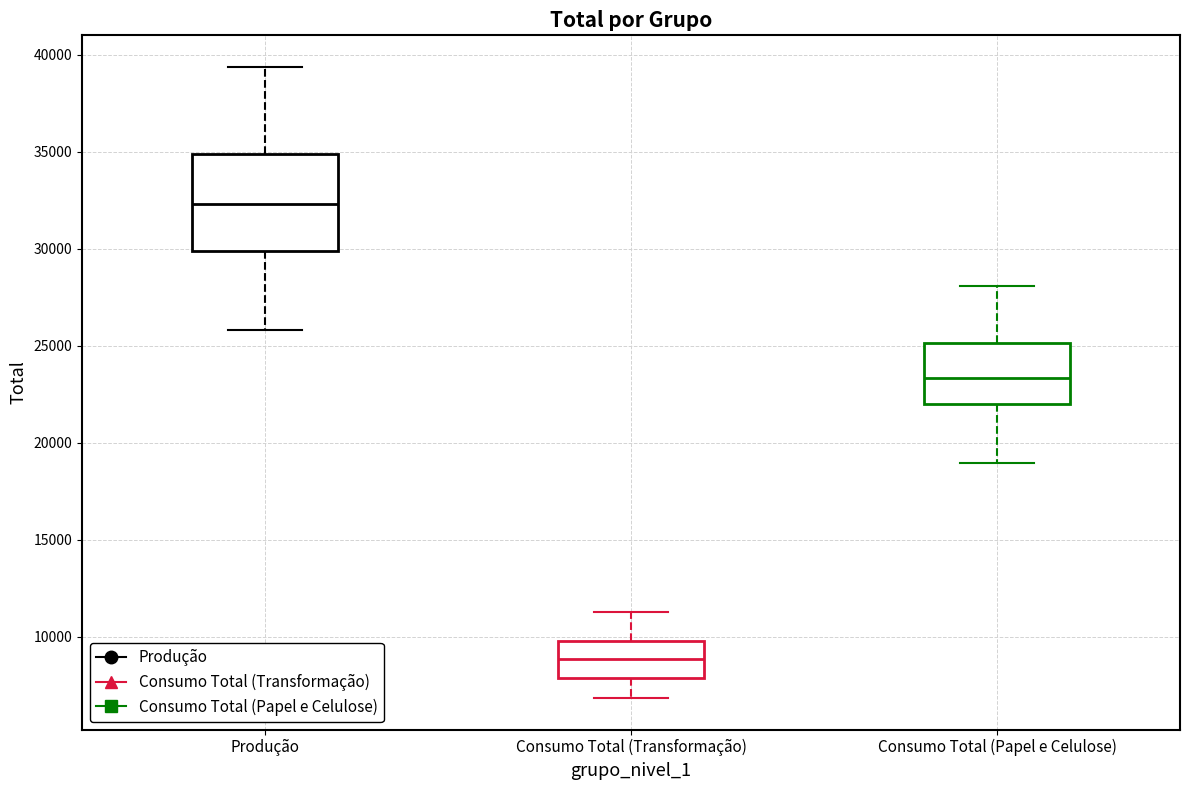

Reading left to right, transcribe this box plot: for each box, give where its median line is, the range the box spans, and where its two whiskers end, as read against the y-axis. The values are not printed on the chart, so give them approximately, as read against the axis.

Produção: median 32500, box 30000 to 35000, whiskers 26000 to 39500
Consumo Total (Transformação): median 9000, box 8000 to 10000, whiskers 7000 to 11500
Consumo Total (Papel e Celulose): median 23500, box 22000 to 25000, whiskers 19000 to 28000